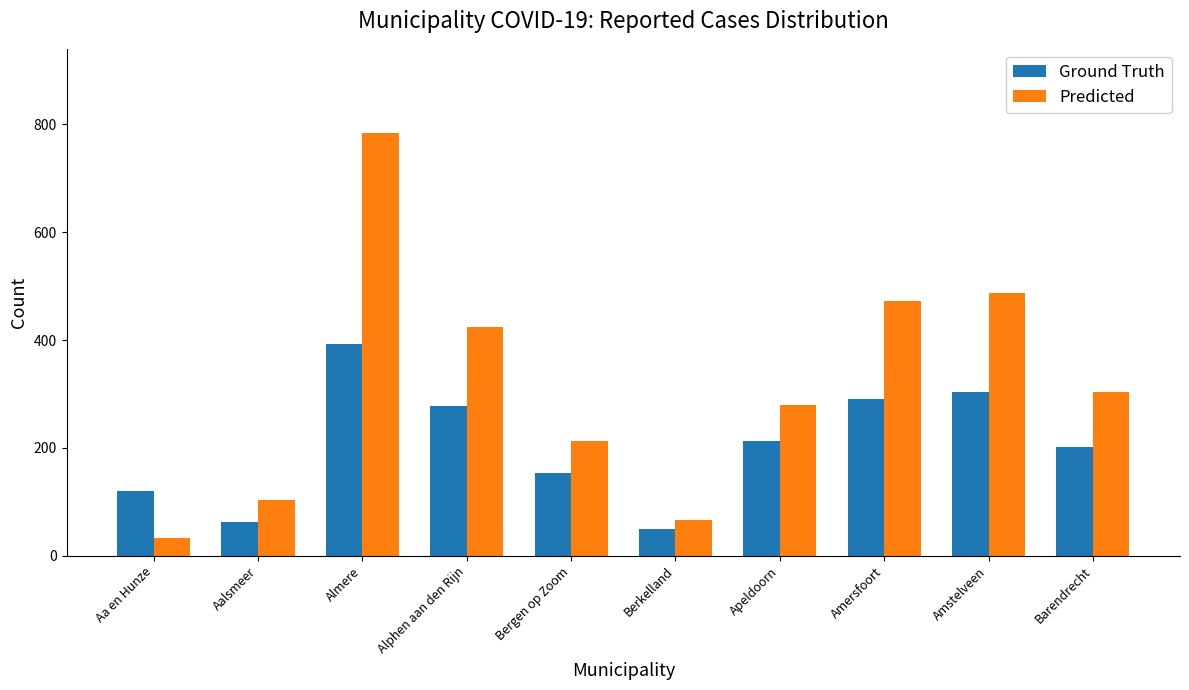

What is the approximate value of Ground Truth at Amstelveen?

304